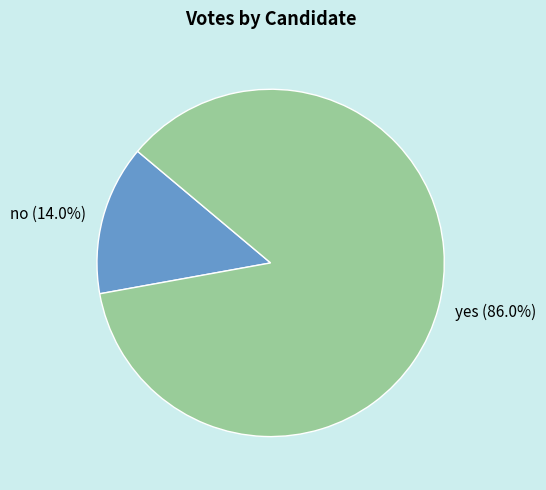

Which slice is the largest?

yes